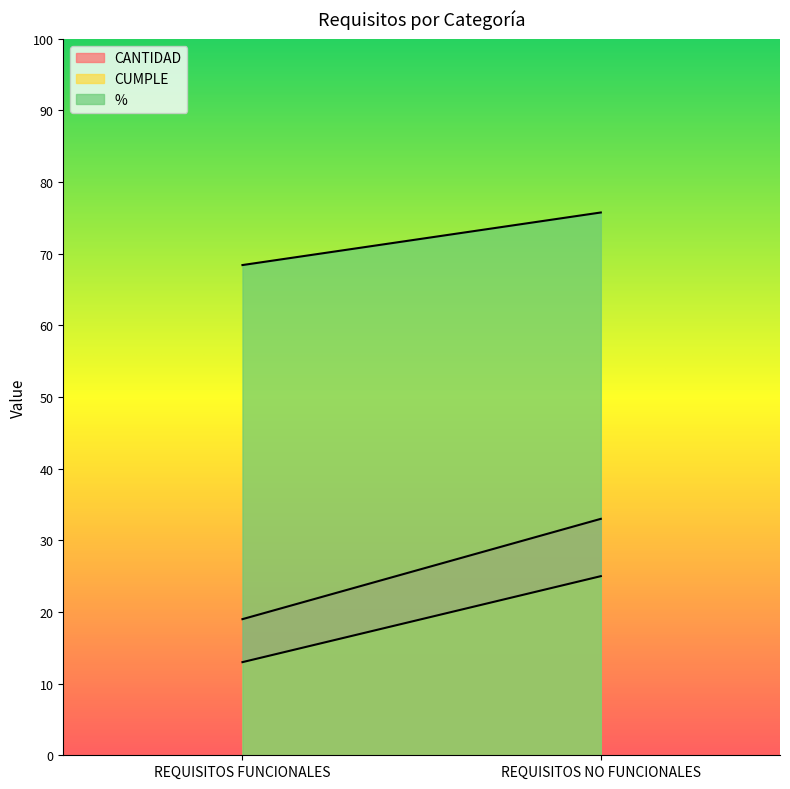

Is it true that % equals 122.1 at REQUISITOS FUNCIONALES?

False